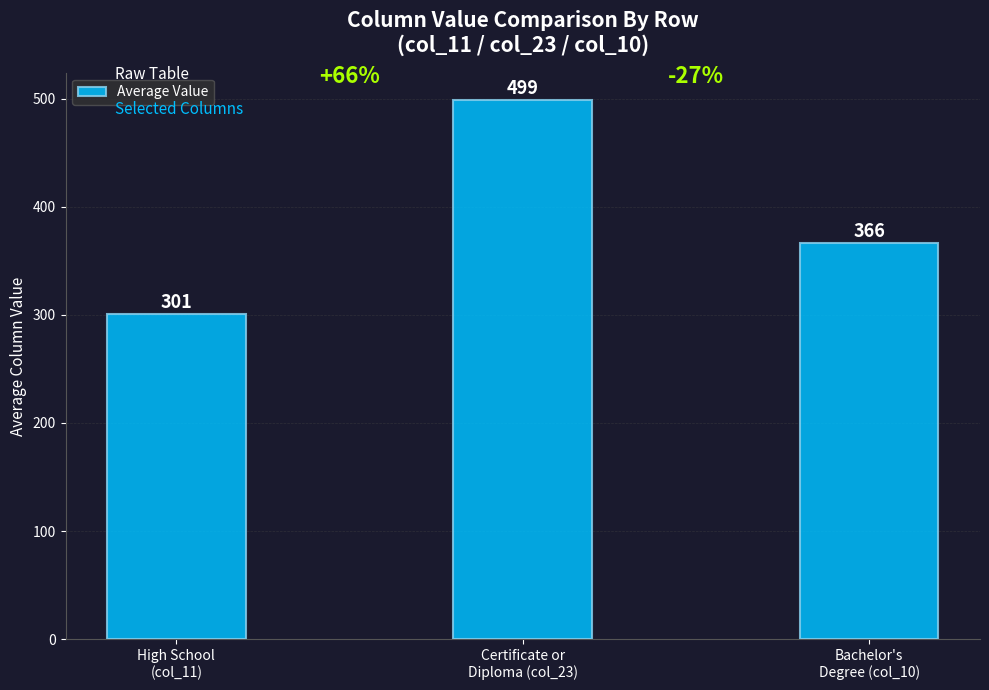

Does the chart contain any negative values?

No